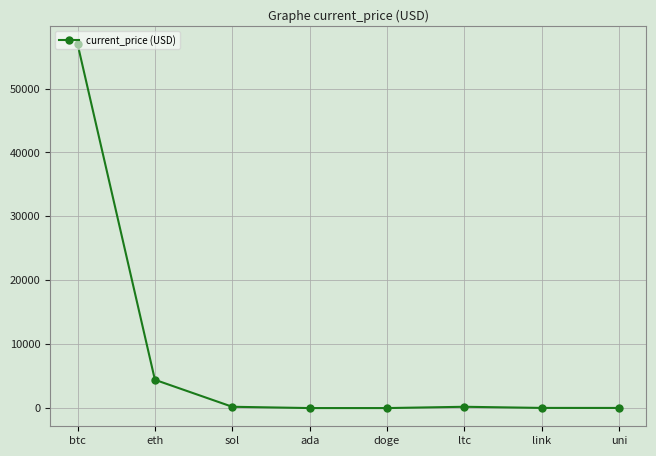

What is the sum of the values at ltc and uni?

222.7